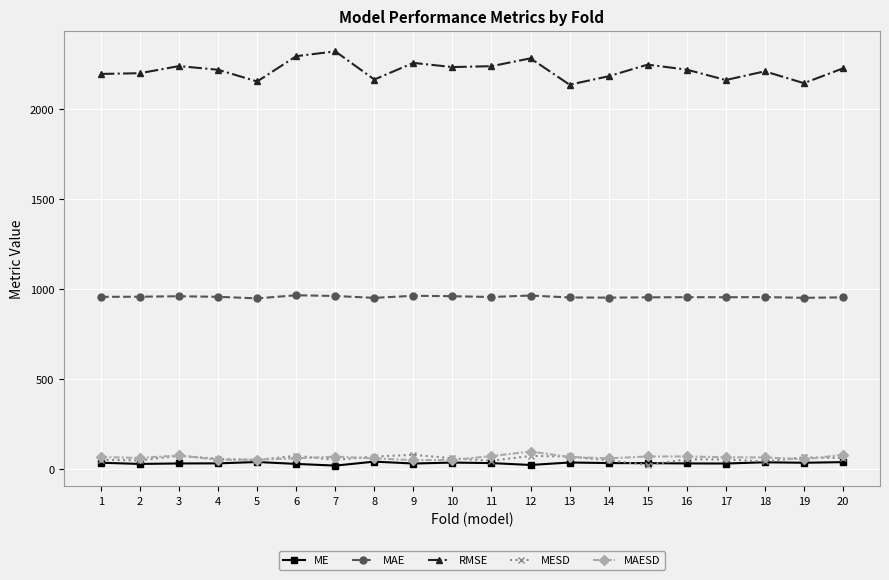

What is the difference between the MESD values at 8 and 18?

27.7